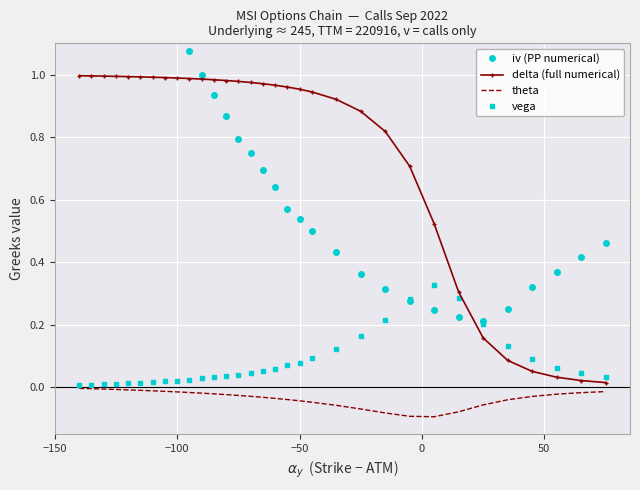

True or false: delta (full numerical) and theta cross at least once.

False